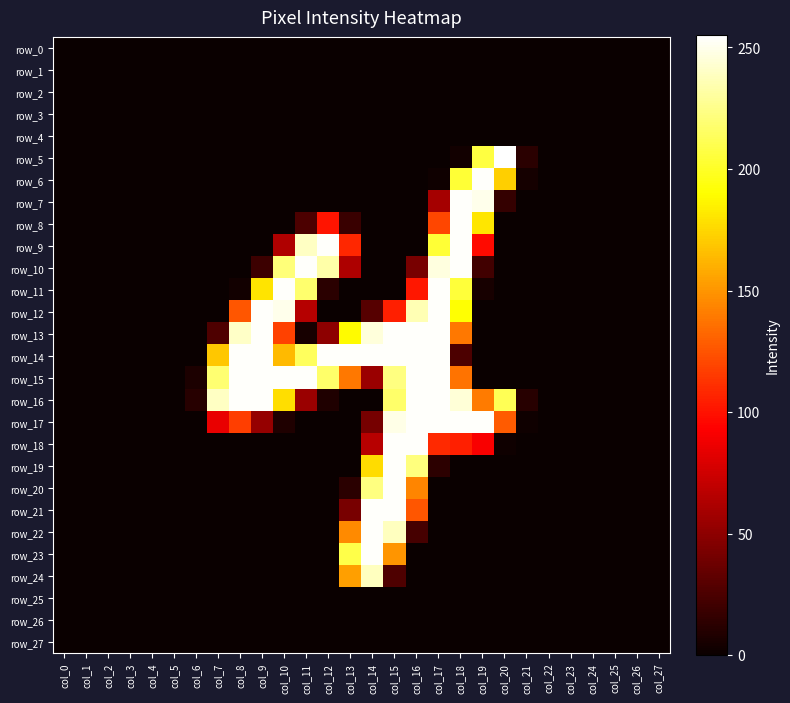

What is the total value across all series at col_17?

2532